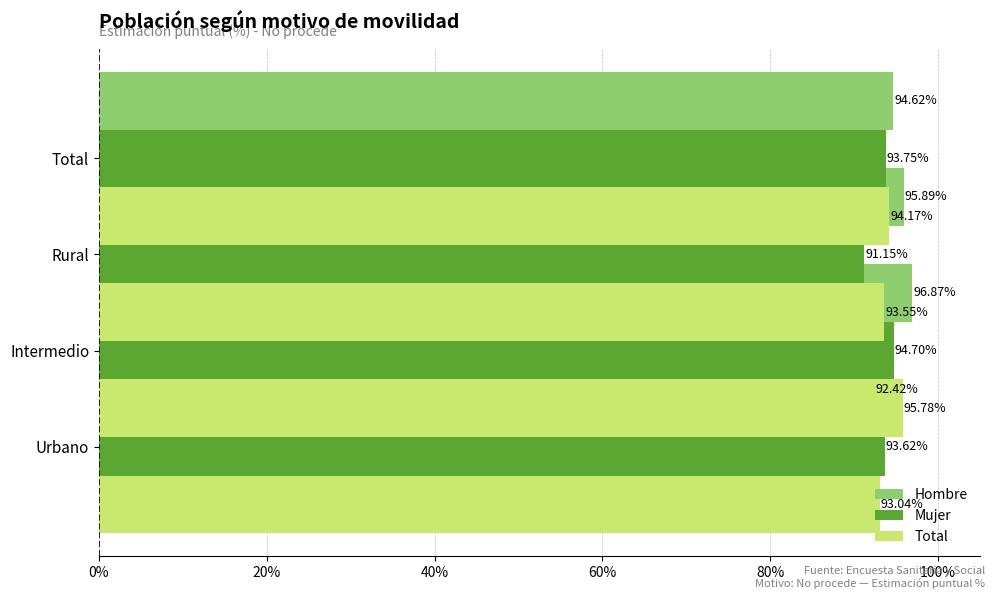

How many values in the Total series are below 94?

2